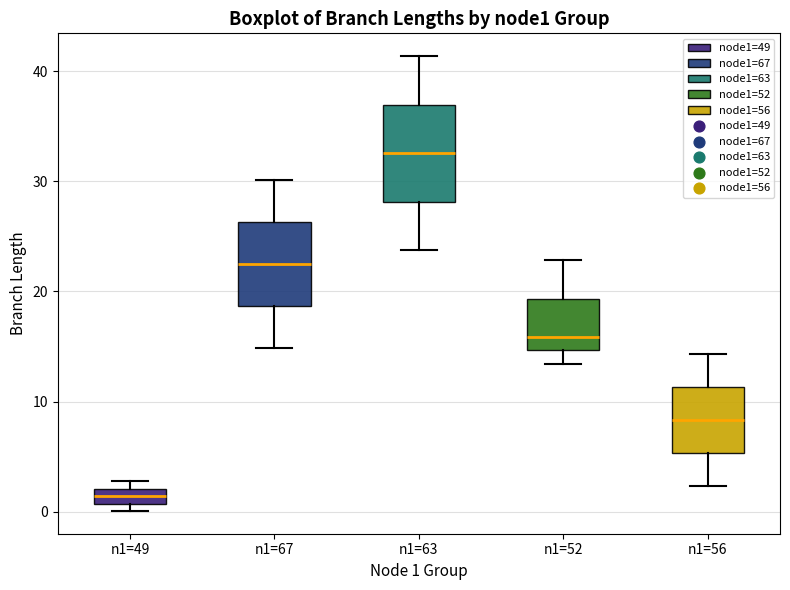

Which box is the tallest, from its lower edge to its upper edge?

n1=63